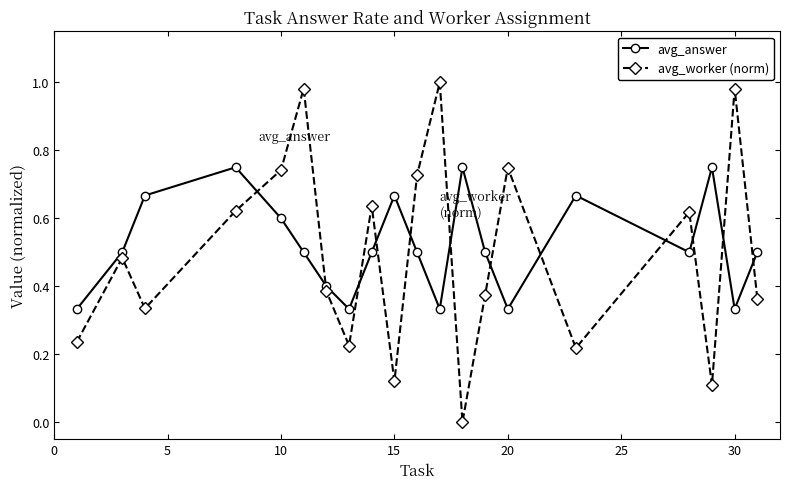

After their last crossing, which series has the higher values: avg_worker (norm) or avg_answer?

avg_answer